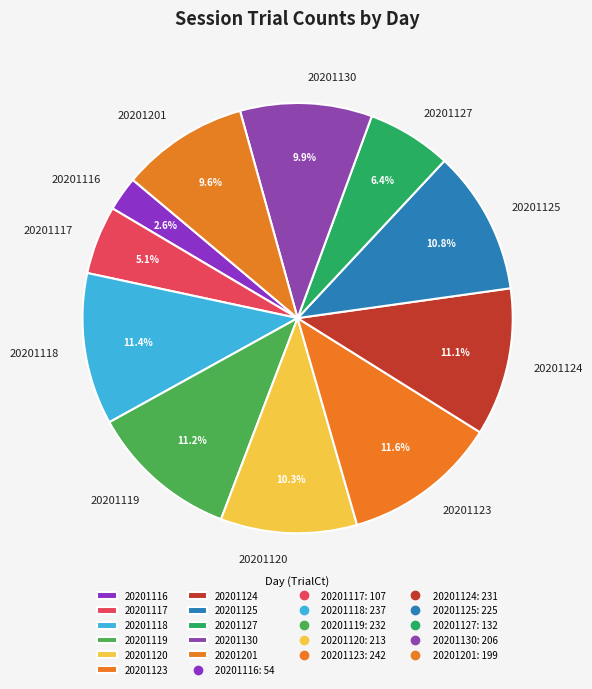

What percentage is the 20201120 slice, to the nearest percent?

10%